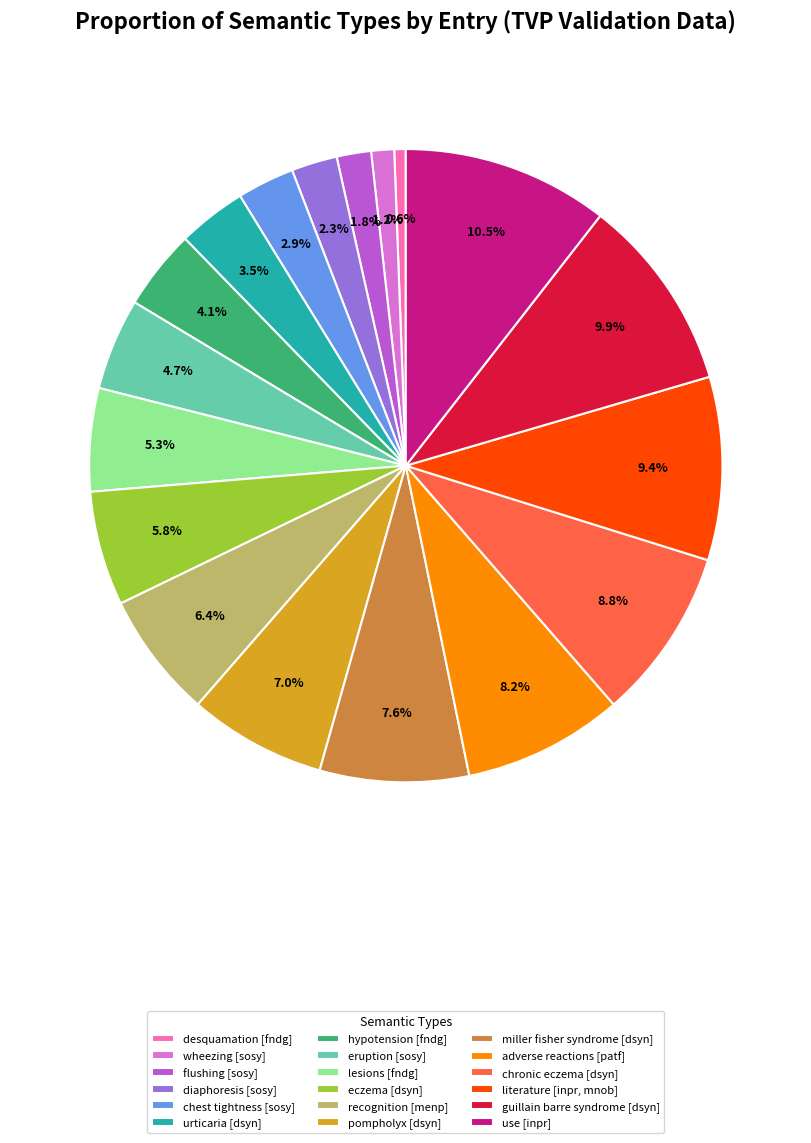

Does any single category account for the majority?

No